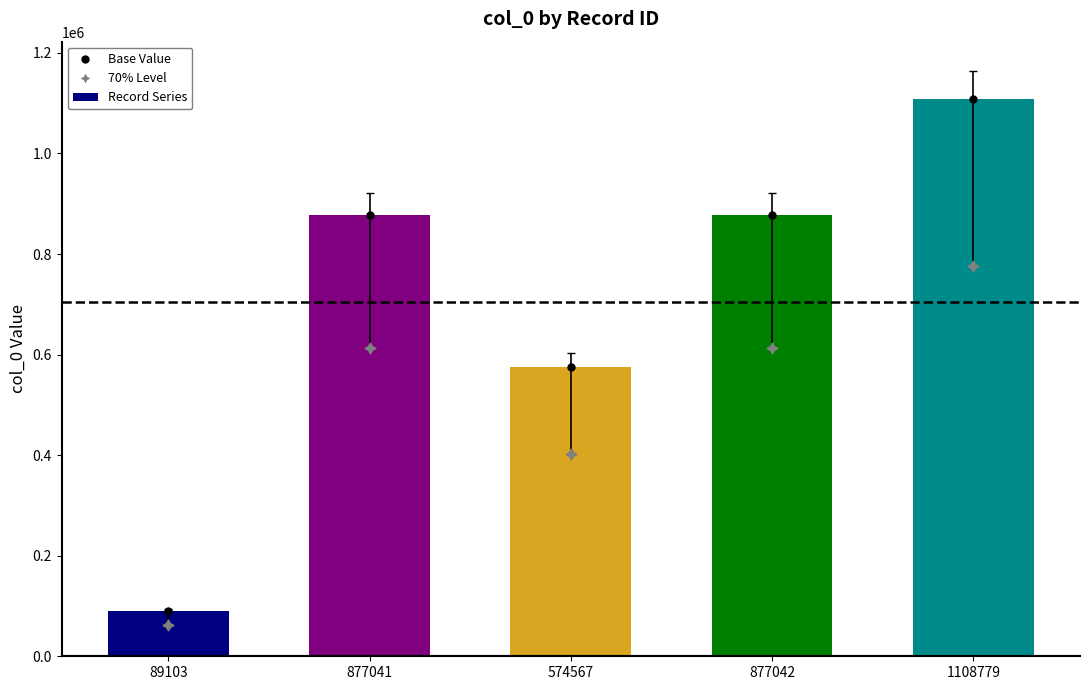

How many values are below 877041?

2